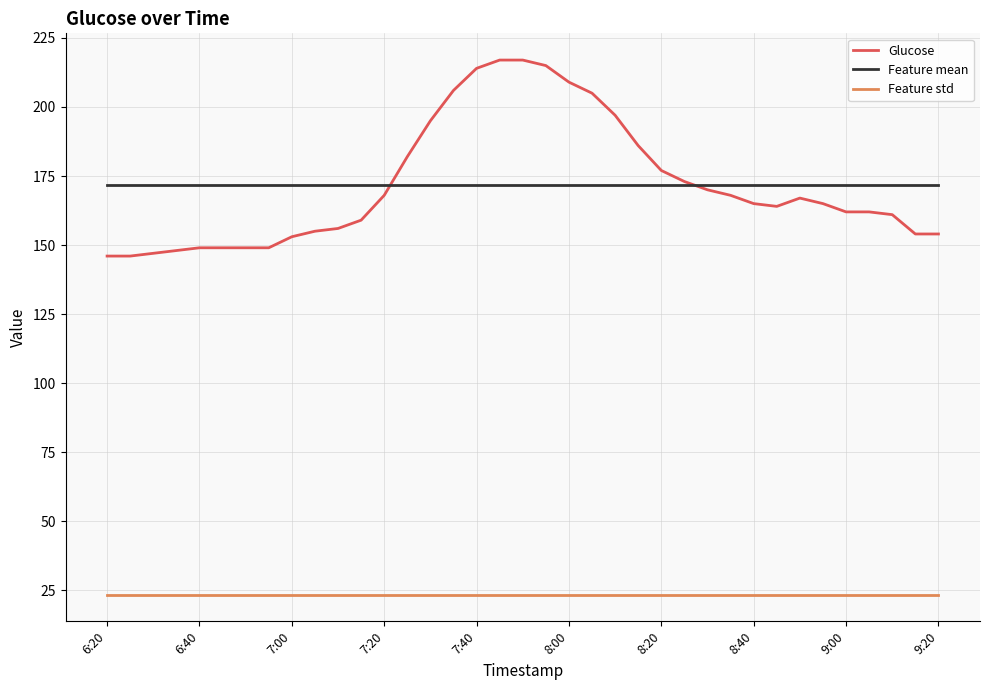

True or false: Feature mean and Feature std cross at least once.

False